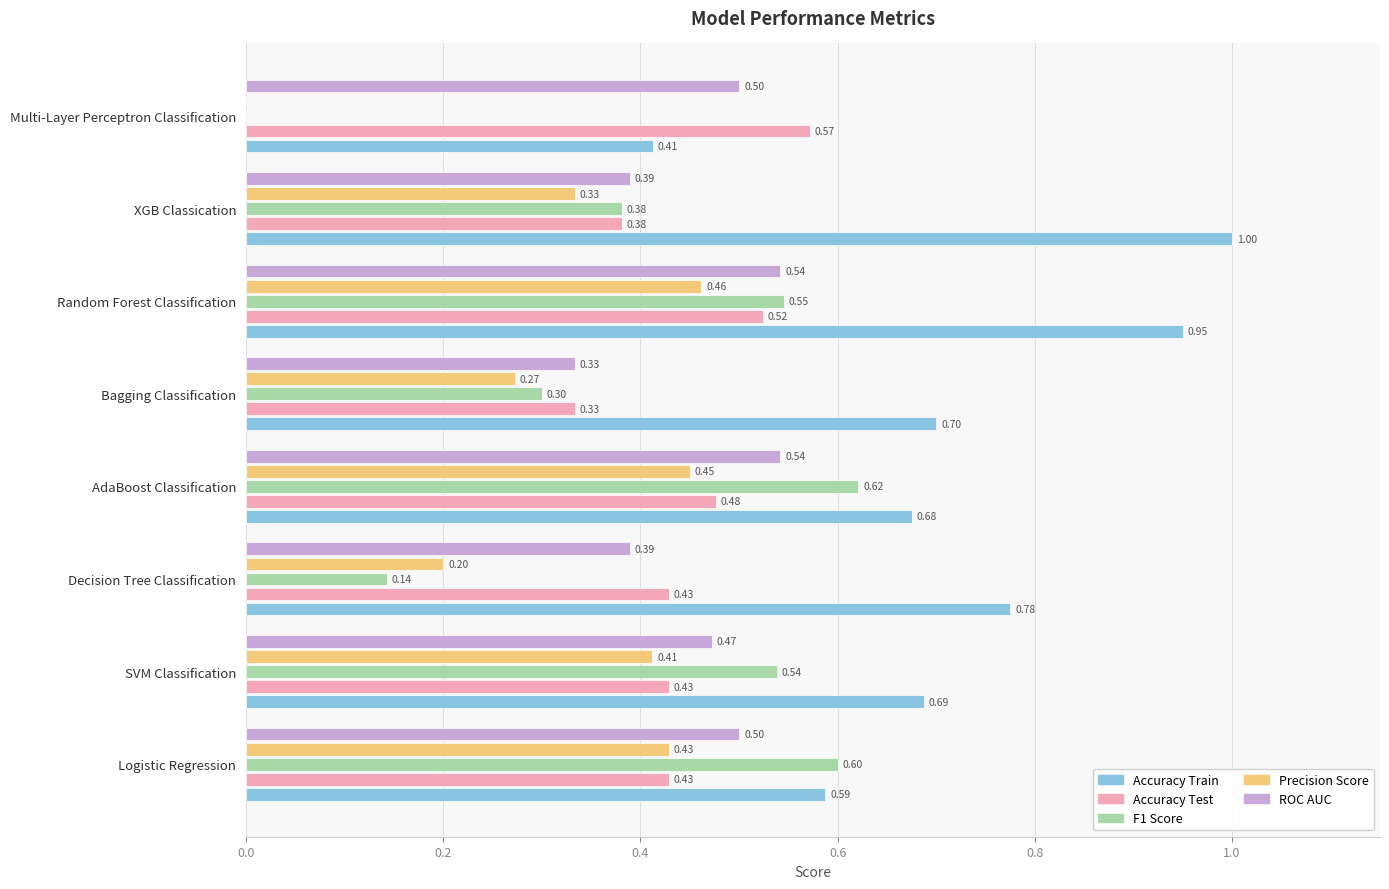

Between Decision Tree Classification and Random Forest Classification, which series saw the biggest shift?

F1 Score